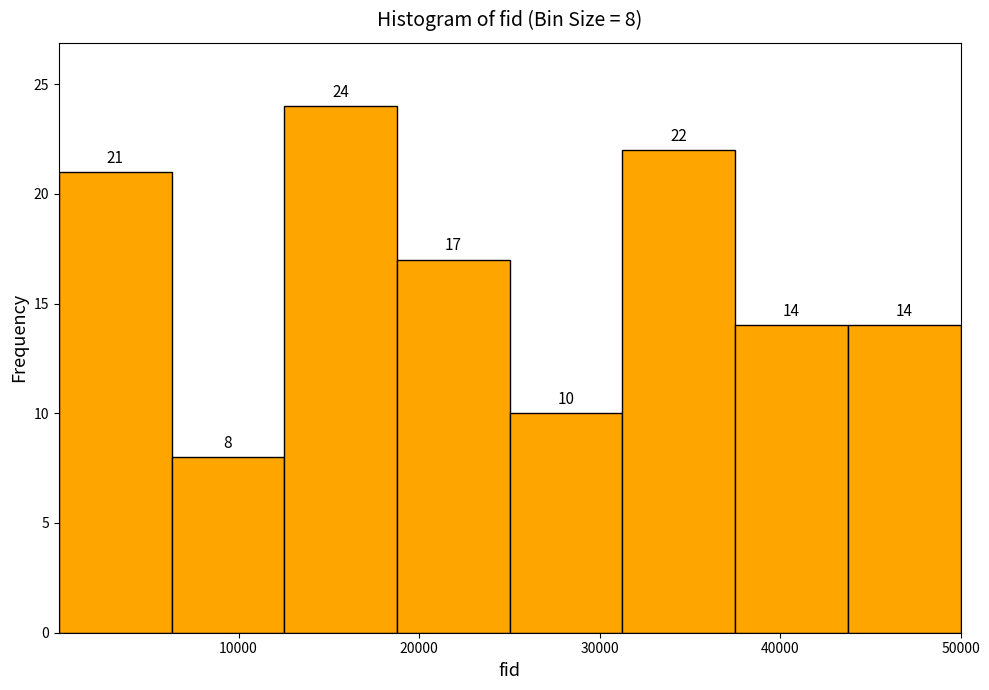

Over which range of the x-axis is the bar tallest?

13000 to 19000